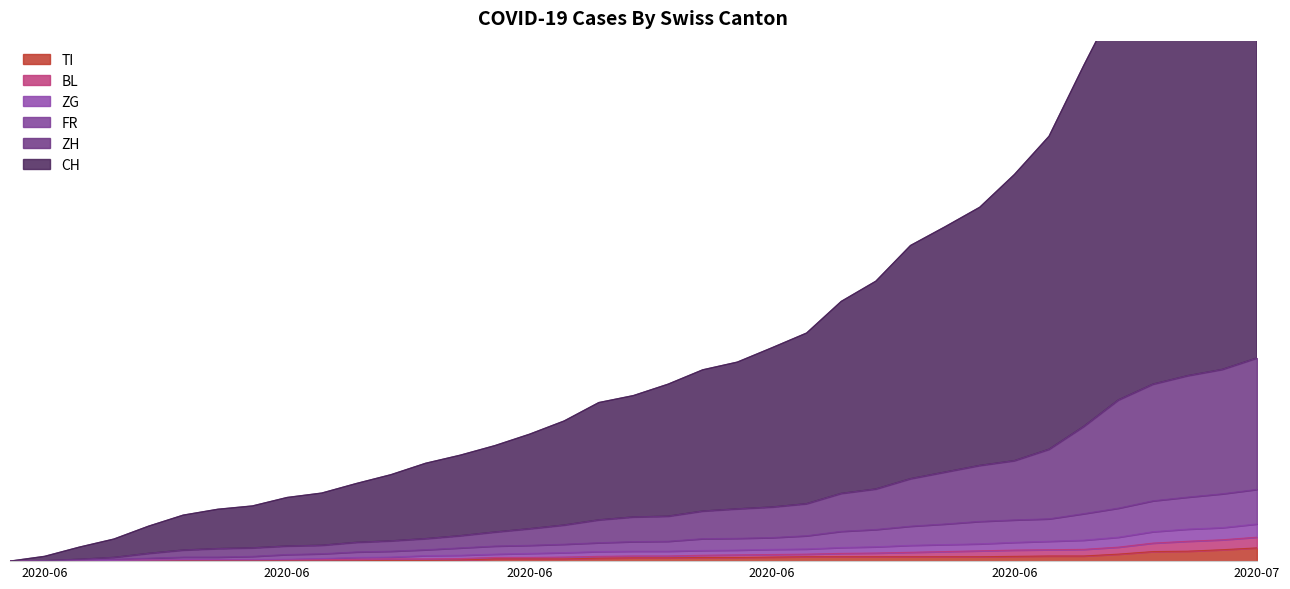

True or false: CH has a value of 13 at 2020-06-24.

False